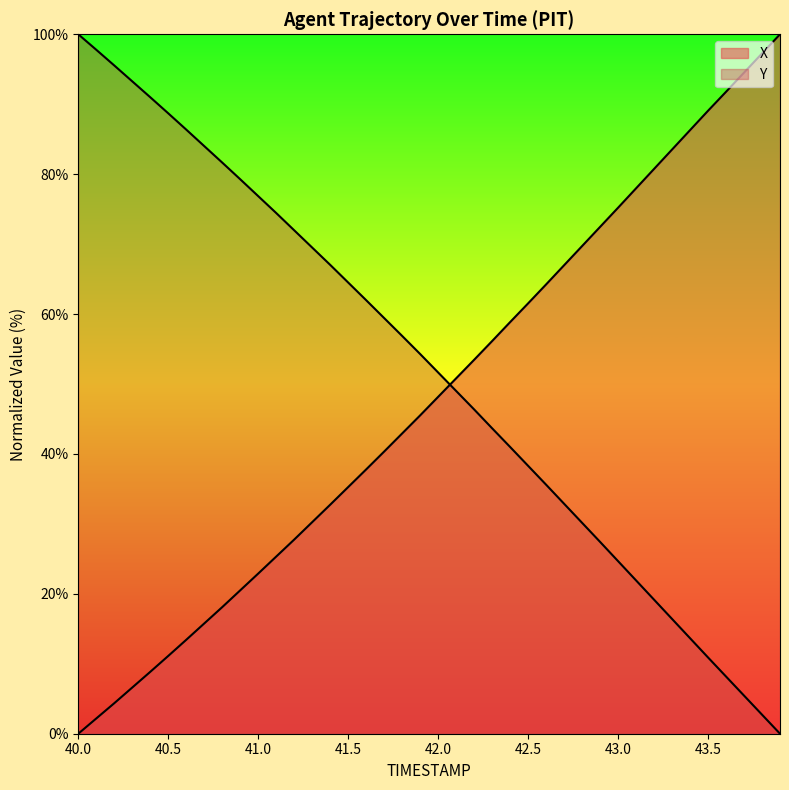

What is the difference between the Y values at 41.5 and 41.2?

7.5